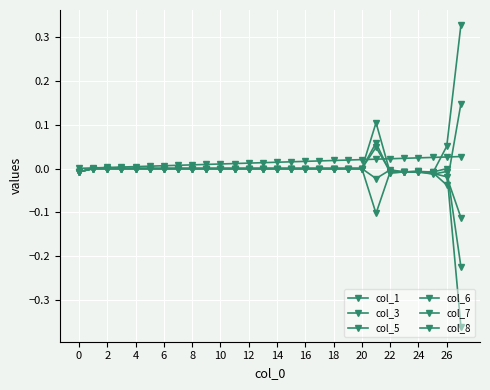

What is the label of the 25th point from the left?

24